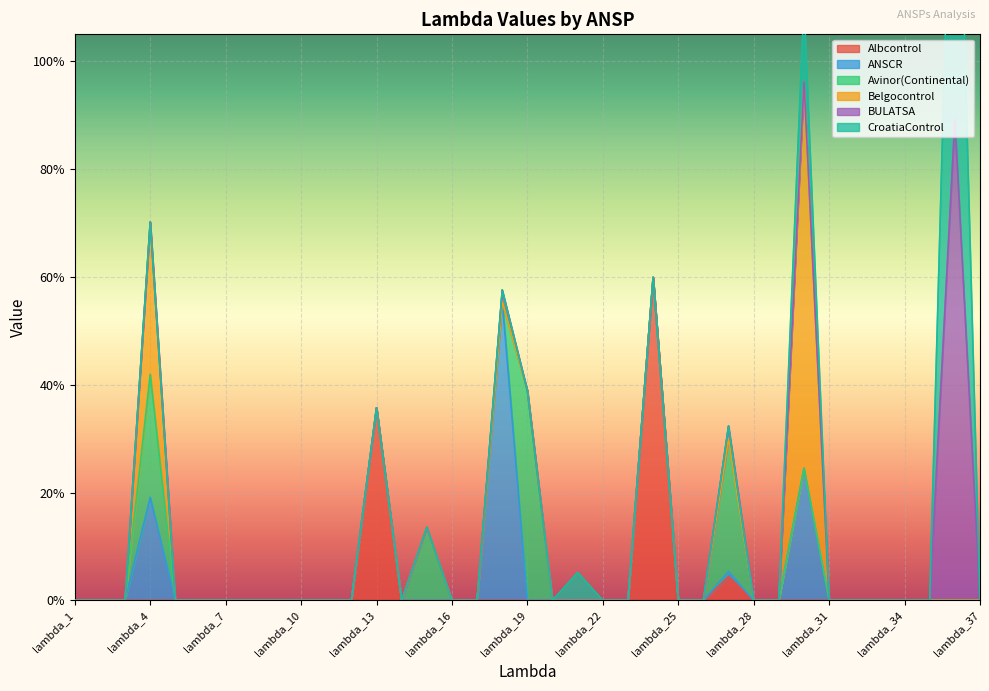

In Albcontrol, how many points are higher than both neighbors (excluding endpoints)?

3